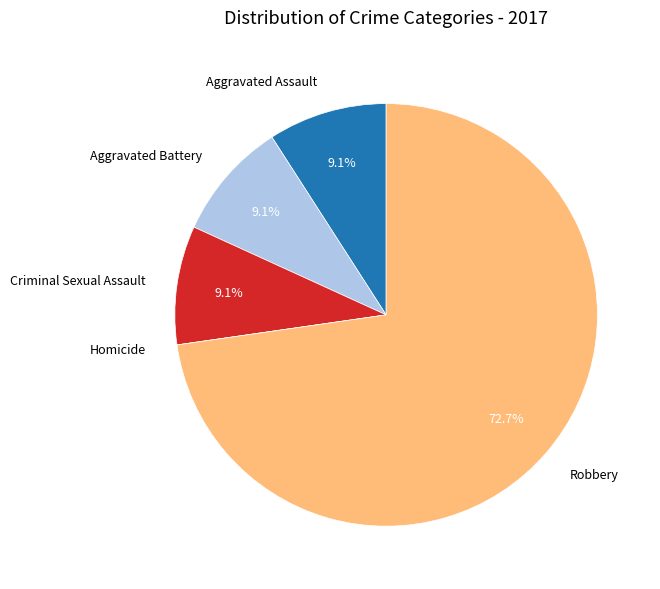

What is the total percentage of Aggravated Battery and Criminal Sexual Assault?

18.2%